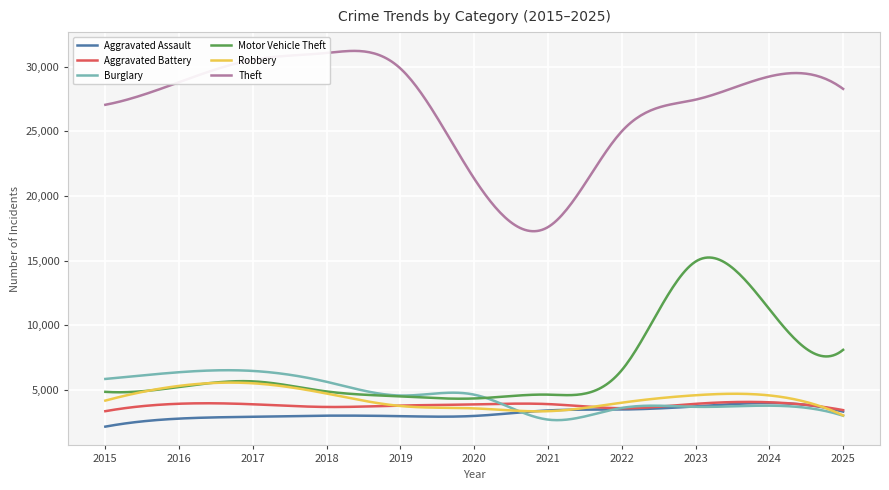

Which series has the largest range (max minus min)?

Theft